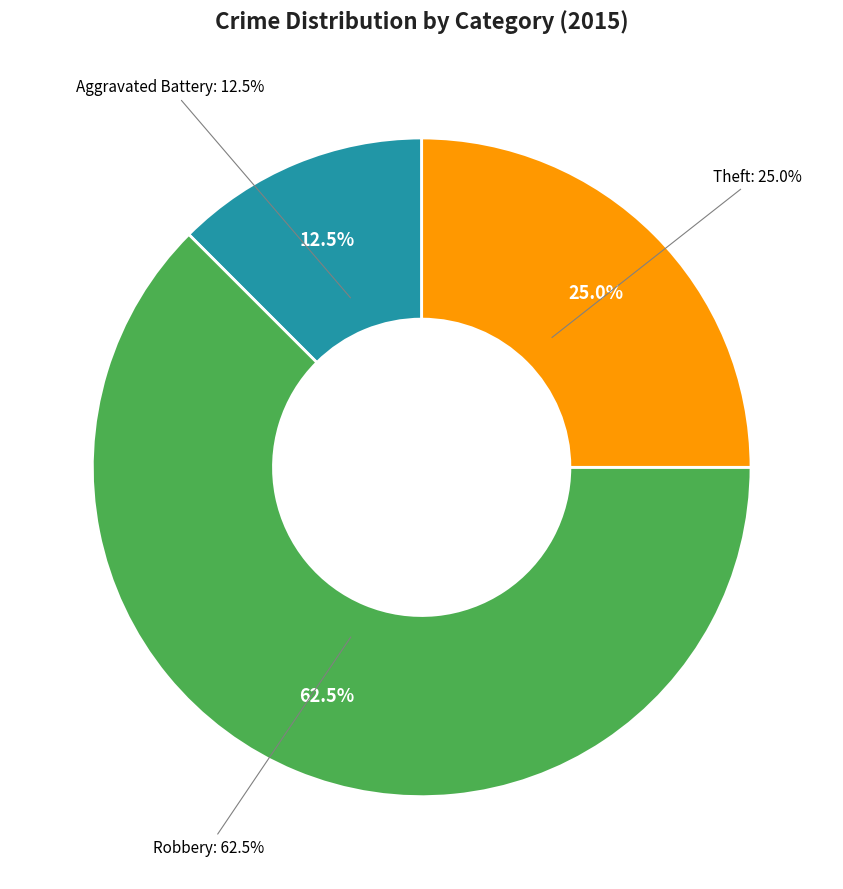

What percentage is the Robbery slice, to the nearest percent?

62%